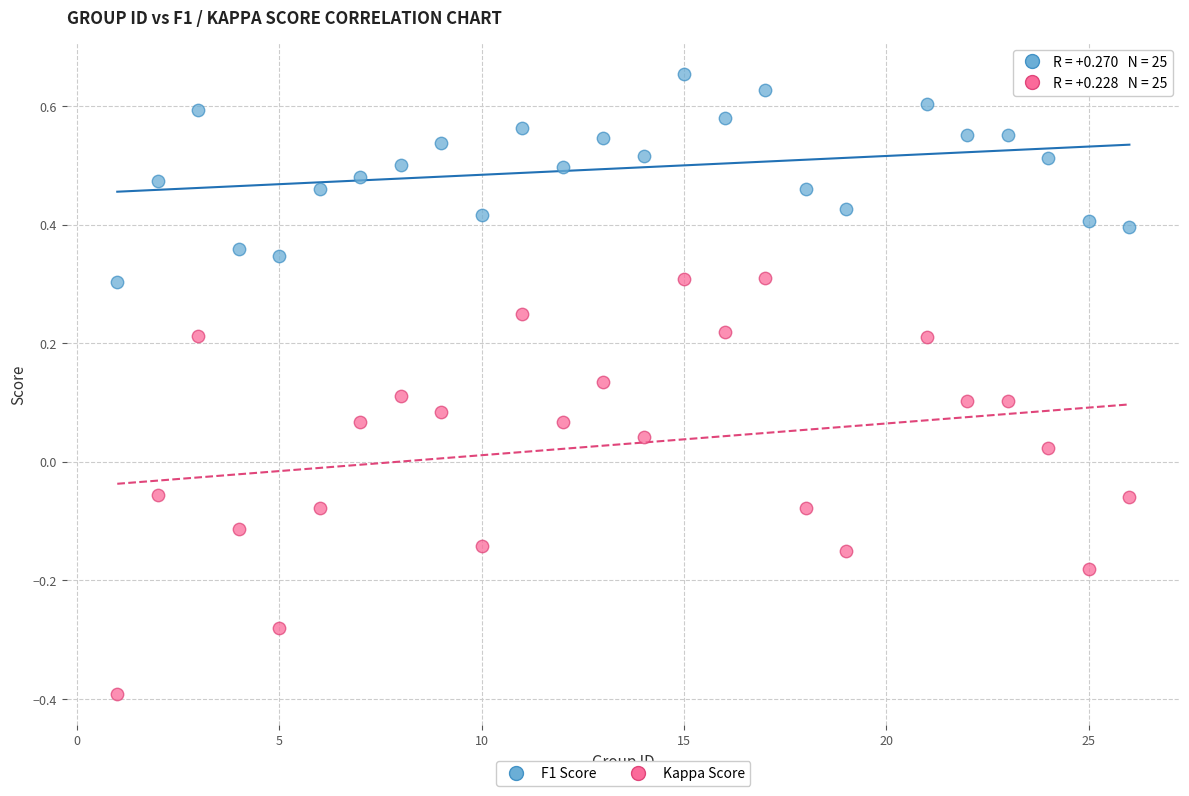

Which series reaches the maximum Y coordinate?

F1 Score